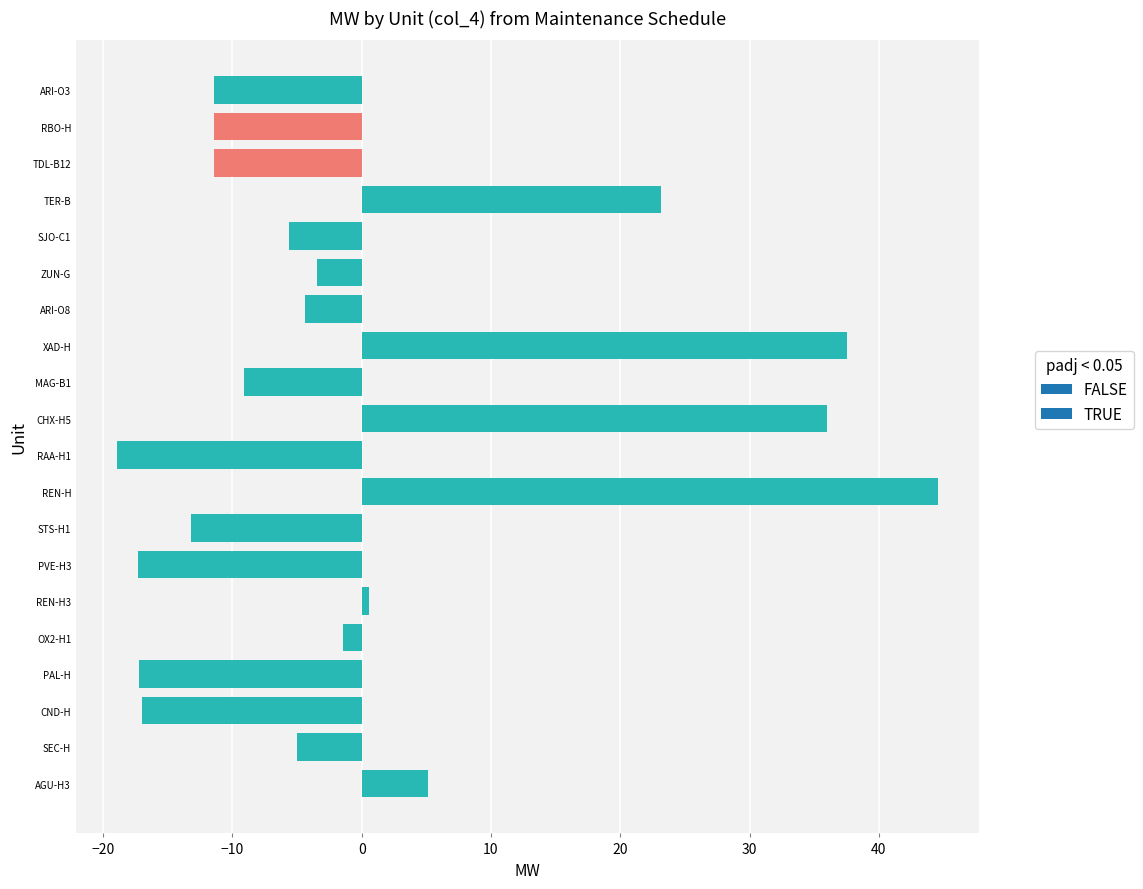

Read the value at SEC-H.

-5.0